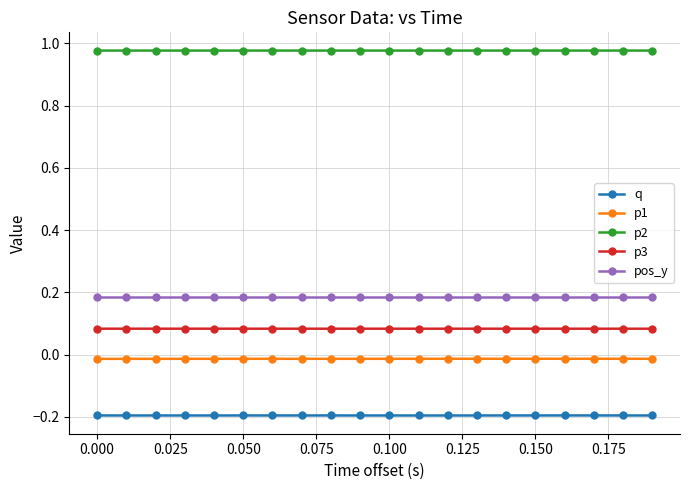

What is the value of the q point at the 4th from the left?

-0.2